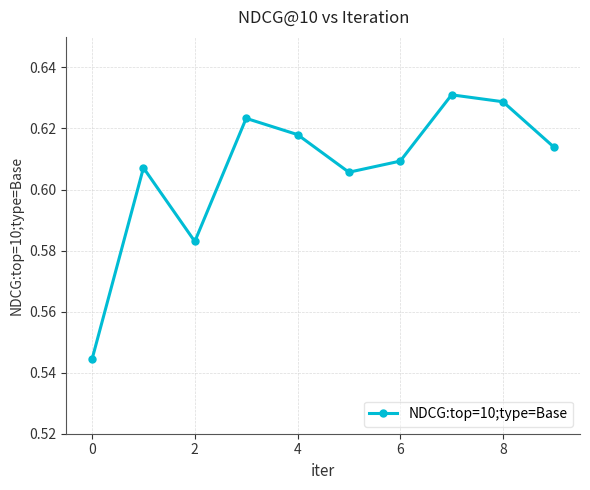

How many points are lower than both their immediate neighbors (excluding endpoints)?

2